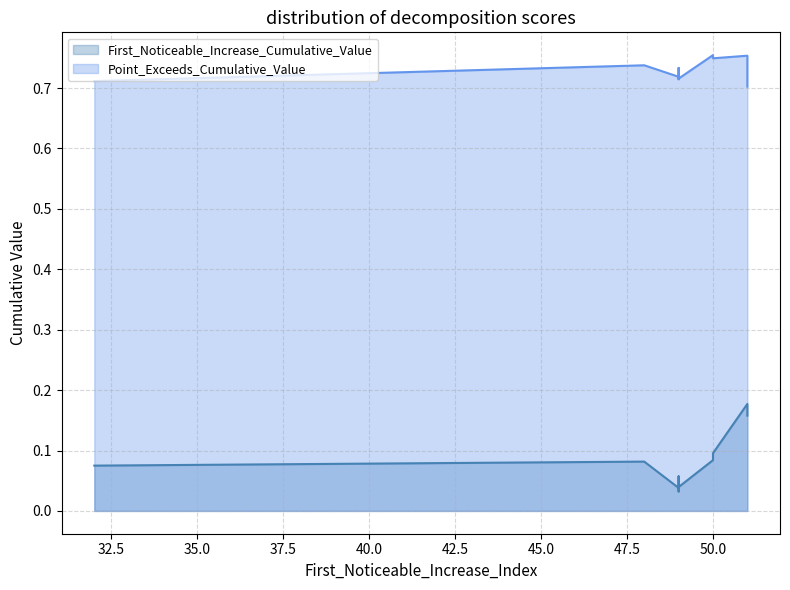

At which category is the sum across all series the highest?

51